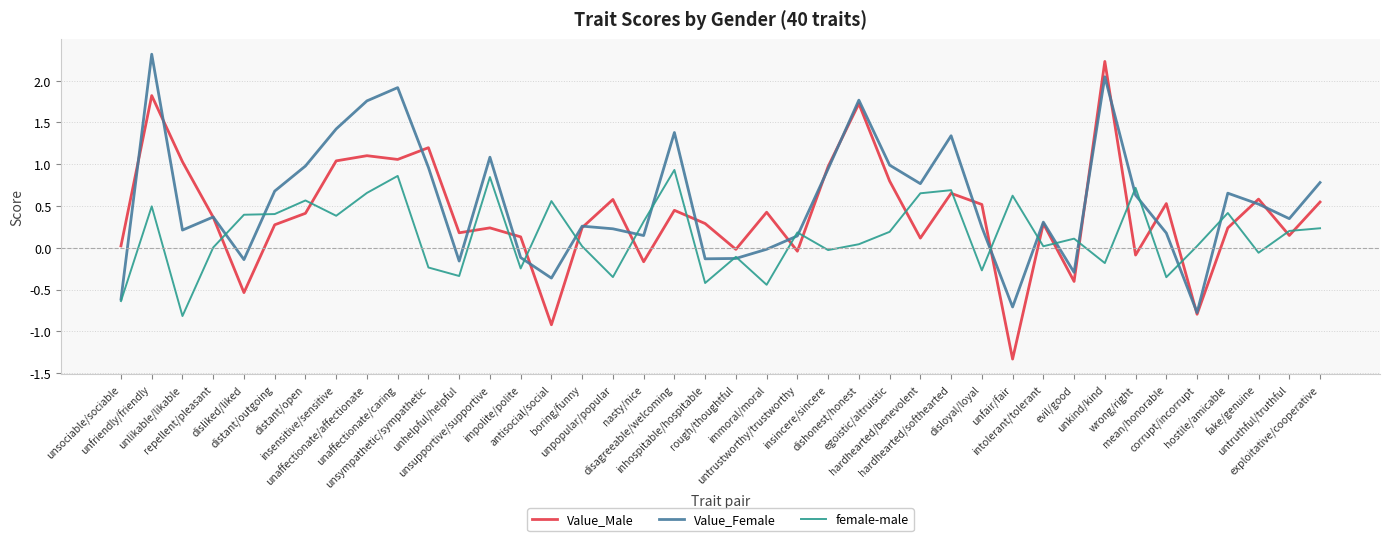

What are all the series names shown in the legend?

Value_Male, Value_Female, female-male